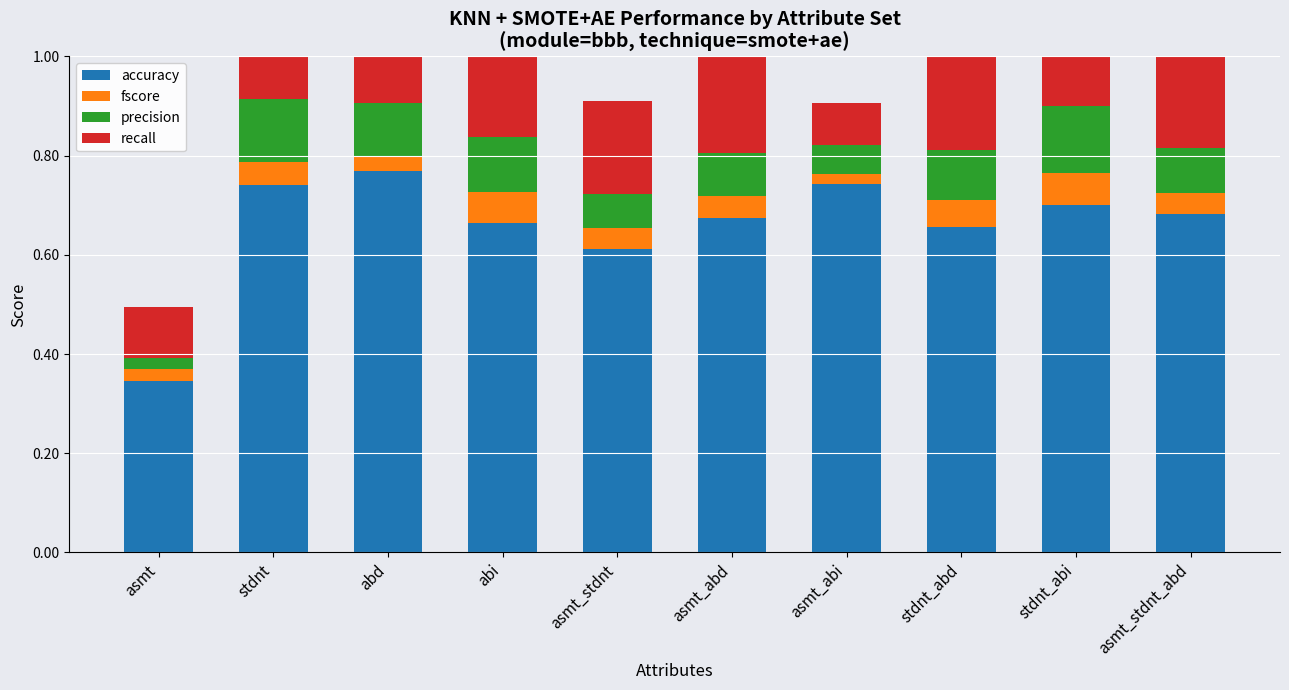

Reading left to right, what are all the values shown in this chart?

accuracy: asmt=0.3	stdnt=0.7	abd=0.8	abi=0.7	asmt_stdnt=0.6	asmt_abd=0.7	asmt_abi=0.7	stdnt_abd=0.7	stdnt_abi=0.7	asmt_stdnt_abd=0.7
fscore: asmt=0.0	stdnt=0.0	abd=0.0	abi=0.1	asmt_stdnt=0.0	asmt_abd=0.0	asmt_abi=0.0	stdnt_abd=0.1	stdnt_abi=0.1	asmt_stdnt_abd=0.0
precision: asmt=0.0	stdnt=0.1	abd=0.1	abi=0.1	asmt_stdnt=0.1	asmt_abd=0.1	asmt_abi=0.1	stdnt_abd=0.1	stdnt_abi=0.1	asmt_stdnt_abd=0.1
recall: asmt=0.1	stdnt=0.2	abd=0.1	abi=0.3	asmt_stdnt=0.2	asmt_abd=0.2	asmt_abi=0.1	stdnt_abd=0.3	stdnt_abi=0.3	asmt_stdnt_abd=0.2